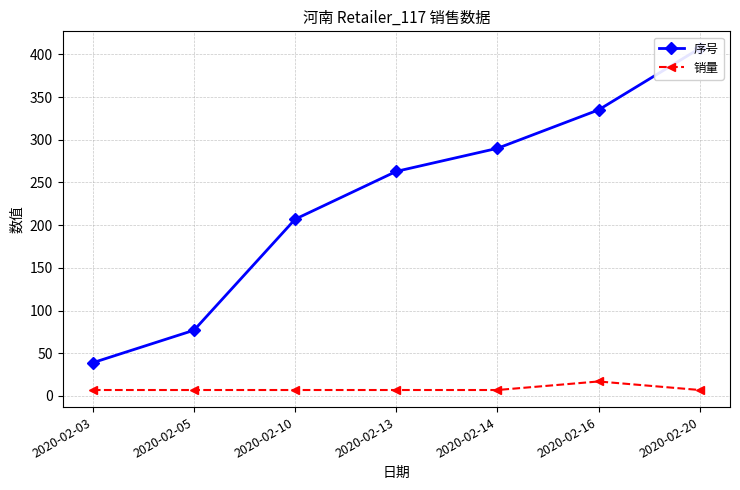

Which series has the largest total across all categories?

序号